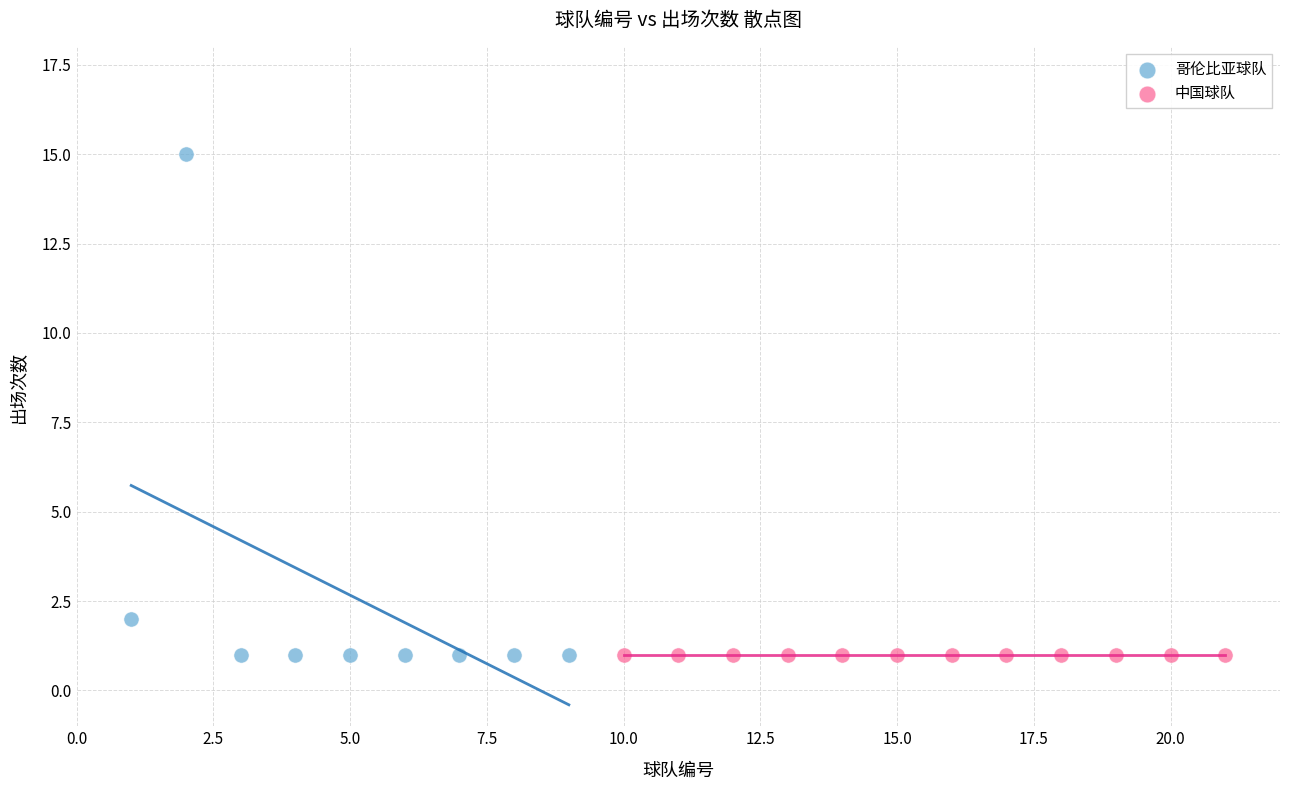

Which series reaches the maximum Y coordinate?

哥伦比亚球队